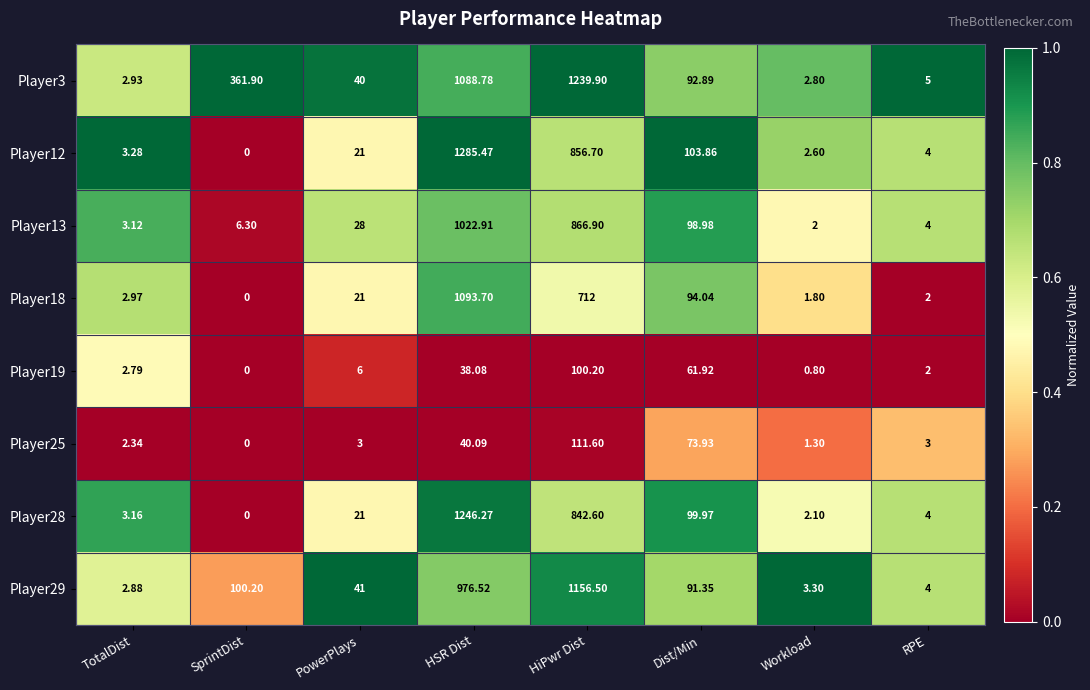

Which label corresponds to the largest value in the chart?

HSR Dist